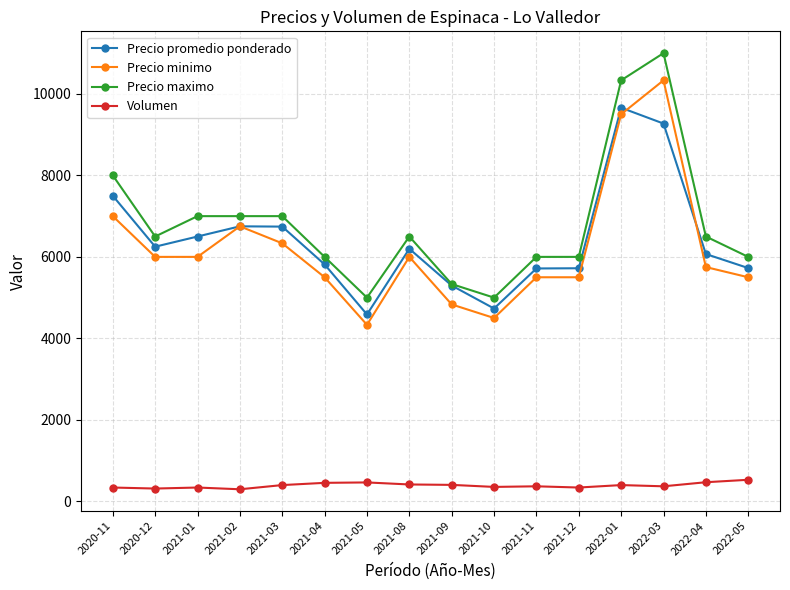

What position from the left is 2022-05?

16